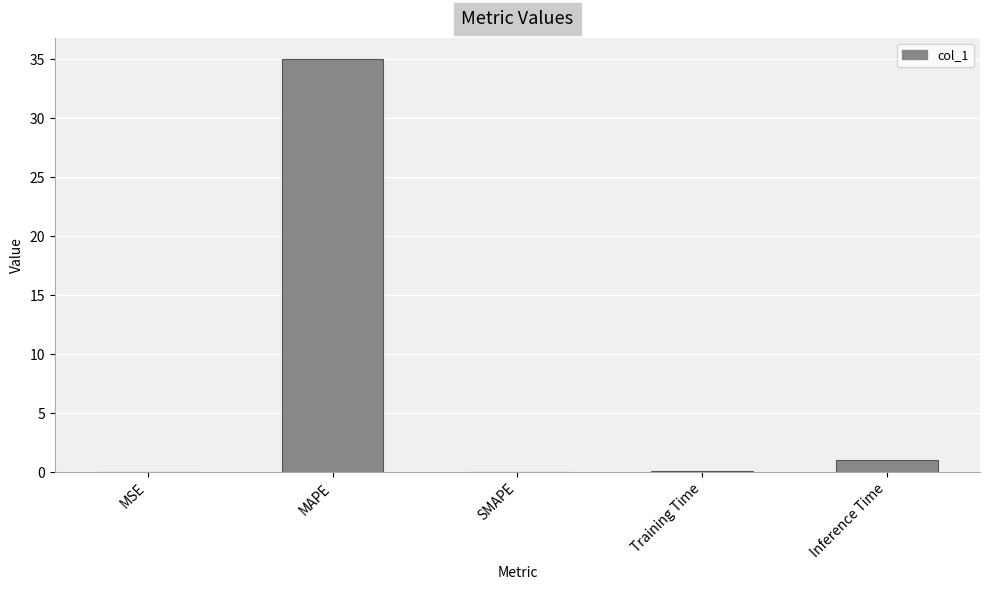

Count the number of data series in this chart.

1